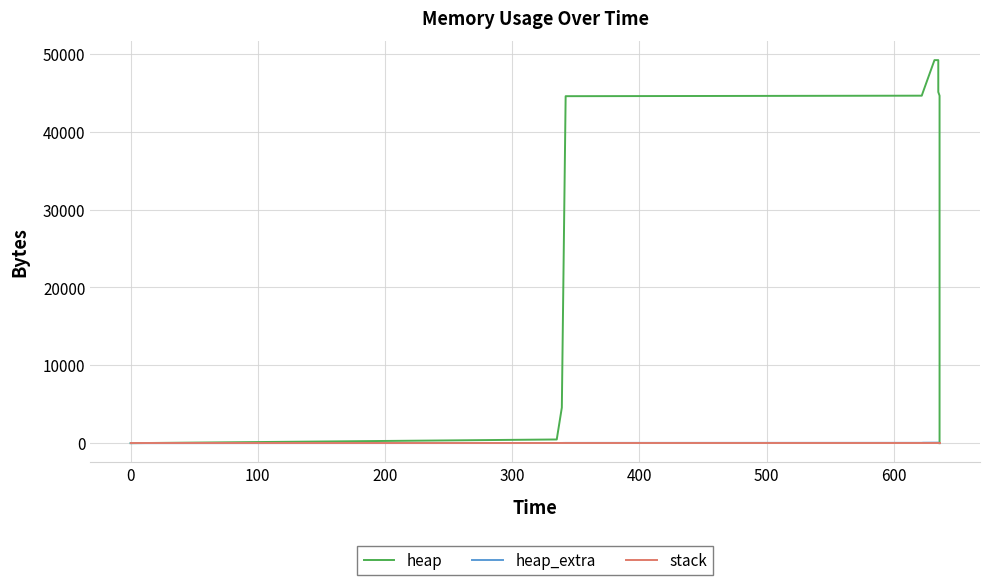

Is it true that stack equals 0 at 0?

True